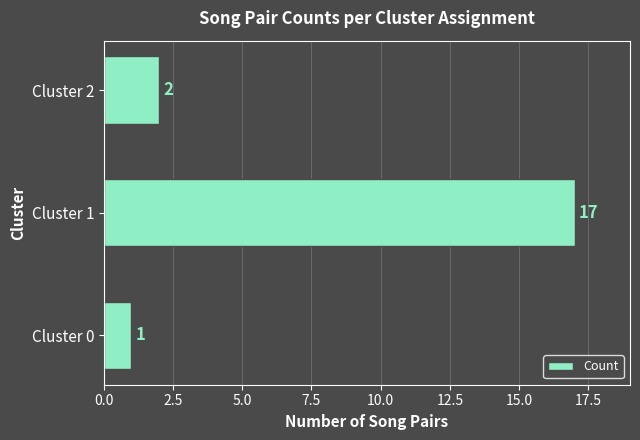

What is the average value?

7